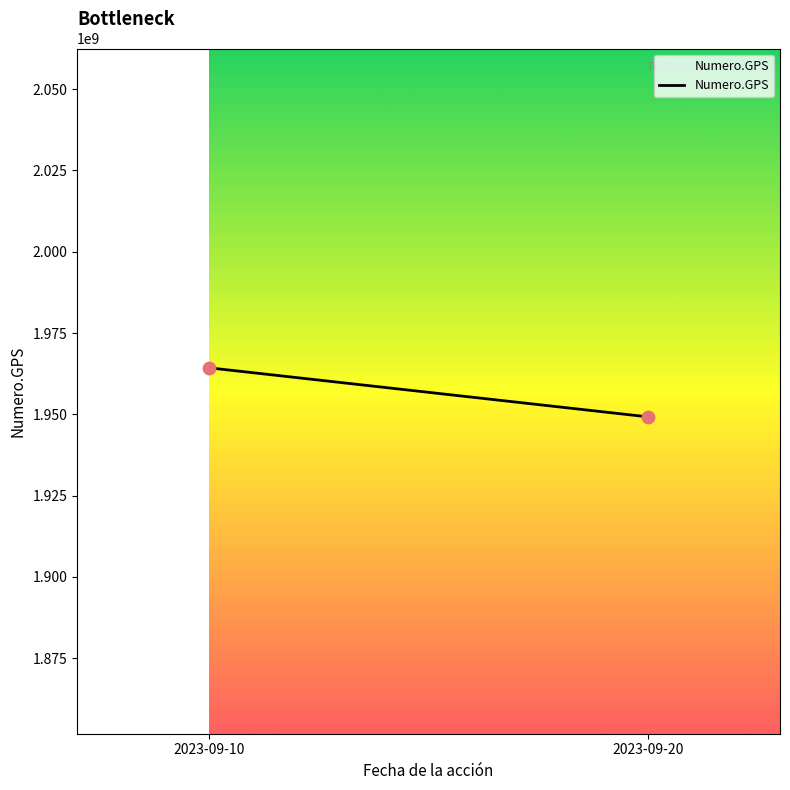

What is the range of Y values (max minus min)?

15096209